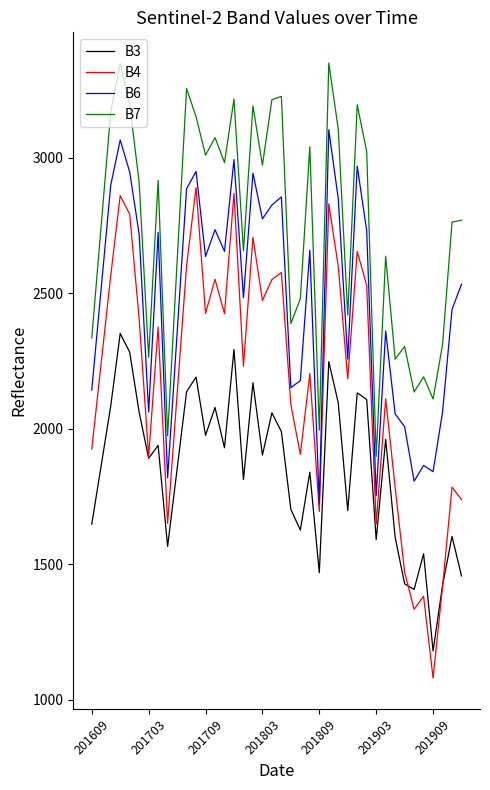

True or false: B3 and B7 intersect in this chart.

False